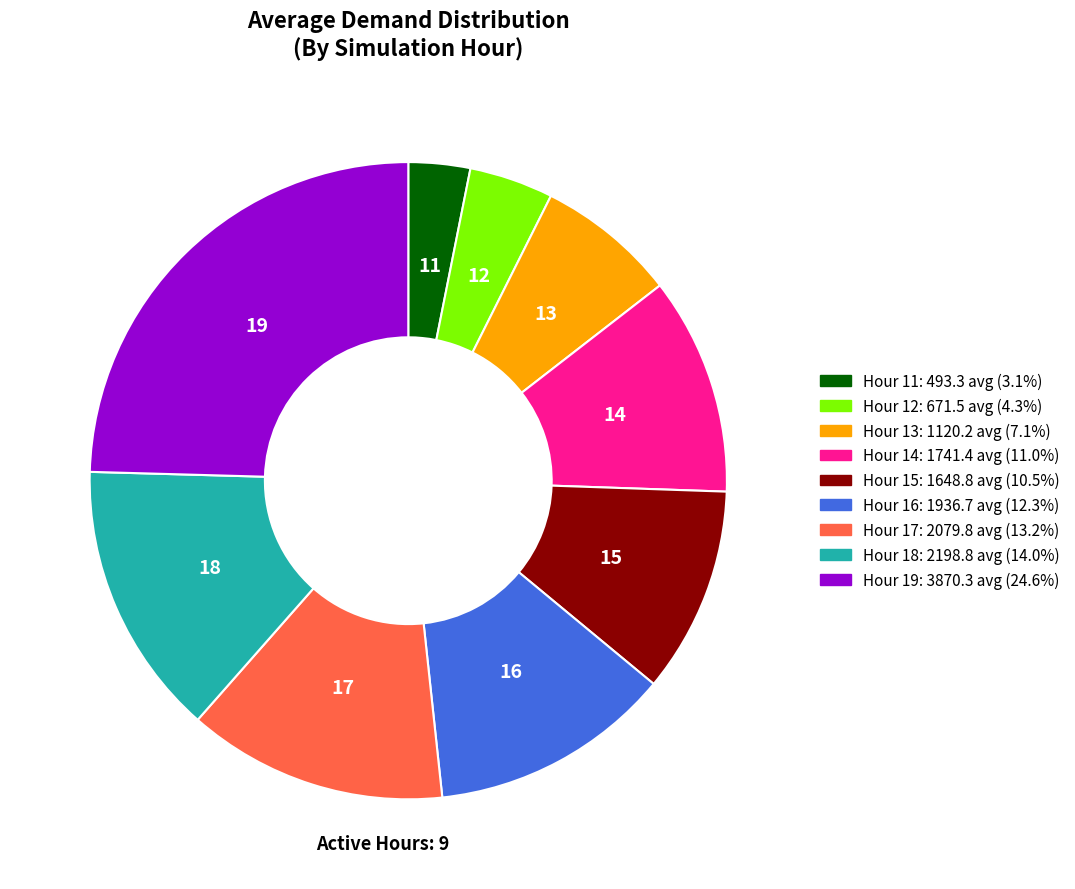

Is the sum of Hour 11 and Hour 12 greater than half?

No